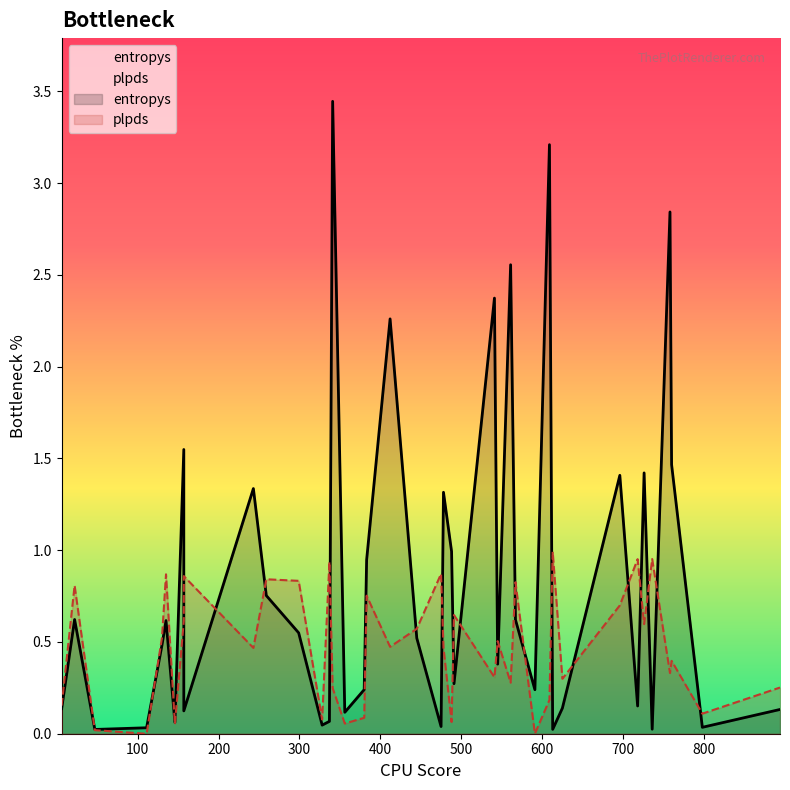

Which series has the largest total across all categories?

entropys